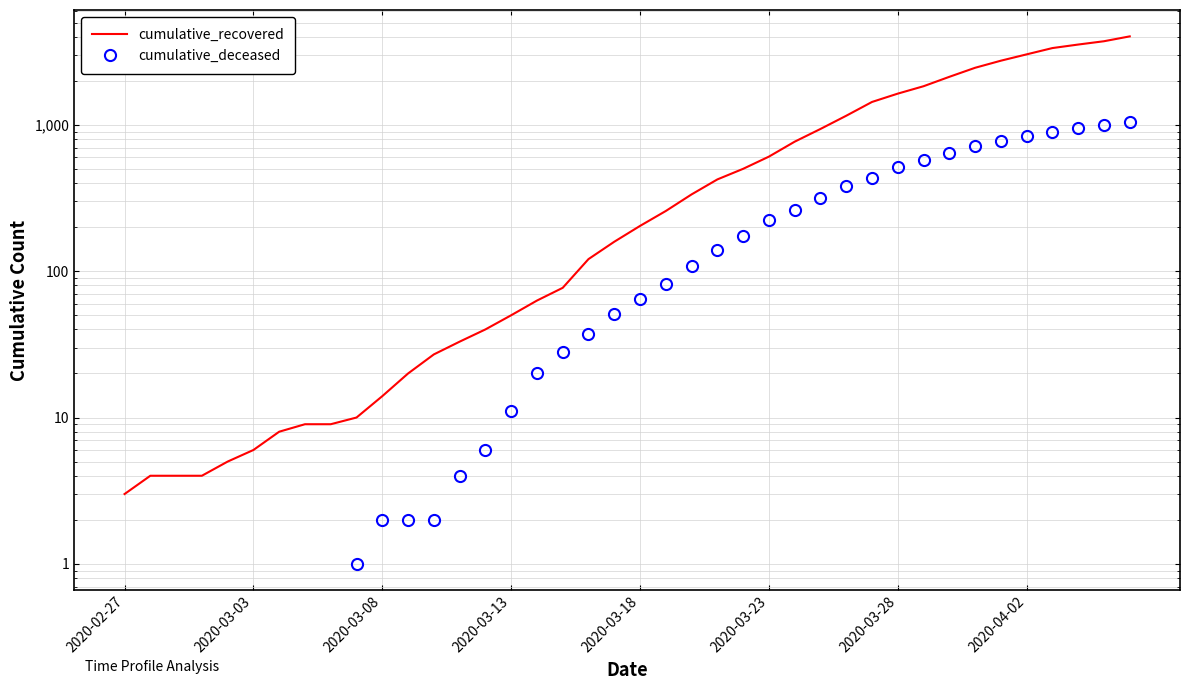

Rank the series at 14 from lowest to highest value.

cumulative_deceased, cumulative_recovered